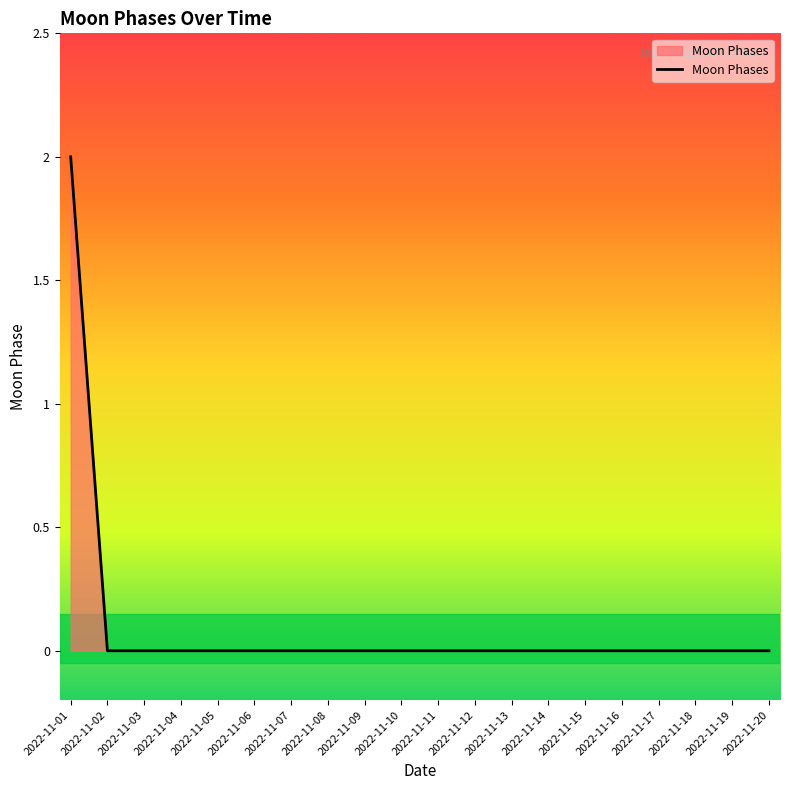

Is it true that the value at 2022-11-16 is 1?

False